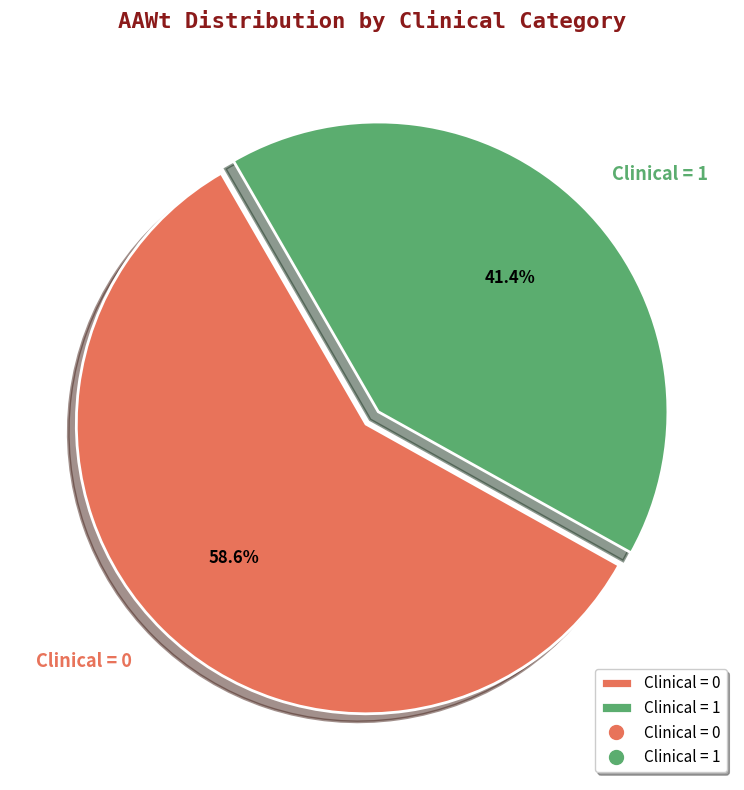

What is the largest slice in the pie chart?

Clinical = 0